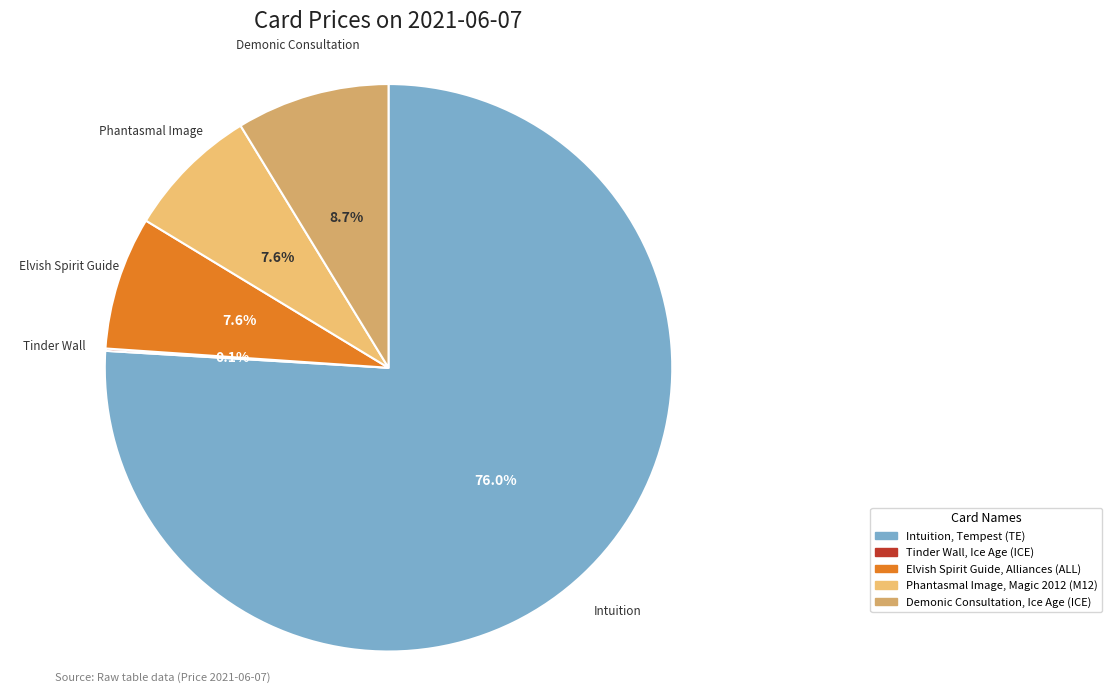

Is there any slice that represents more than half of the pie?

Yes